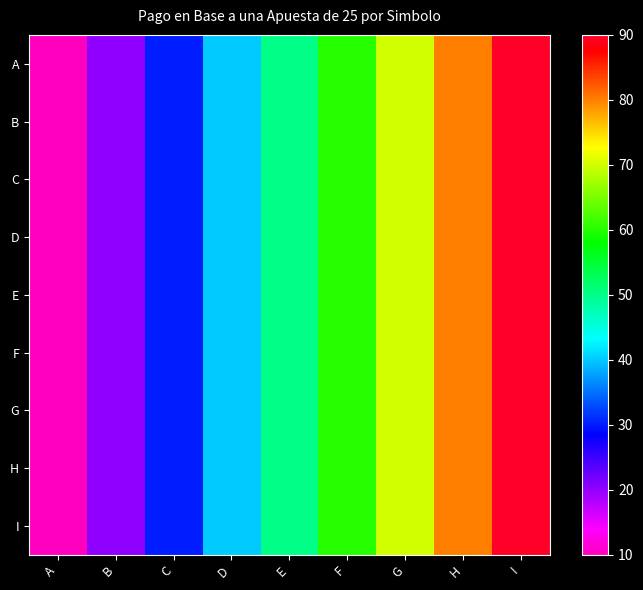

Which category has the lowest value across all series?

A